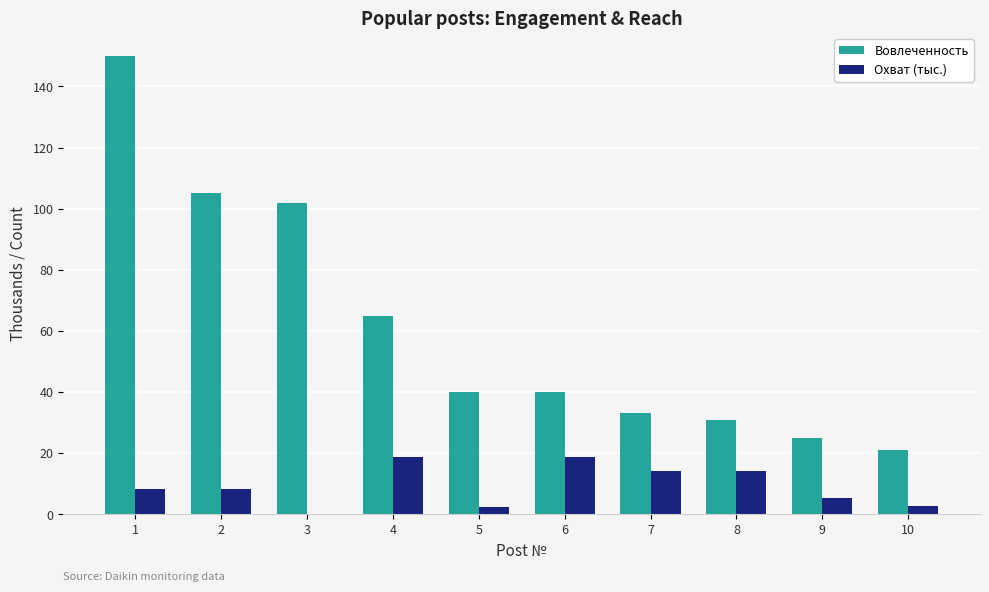

How many values in Охват (тыс.) are above zero?

9